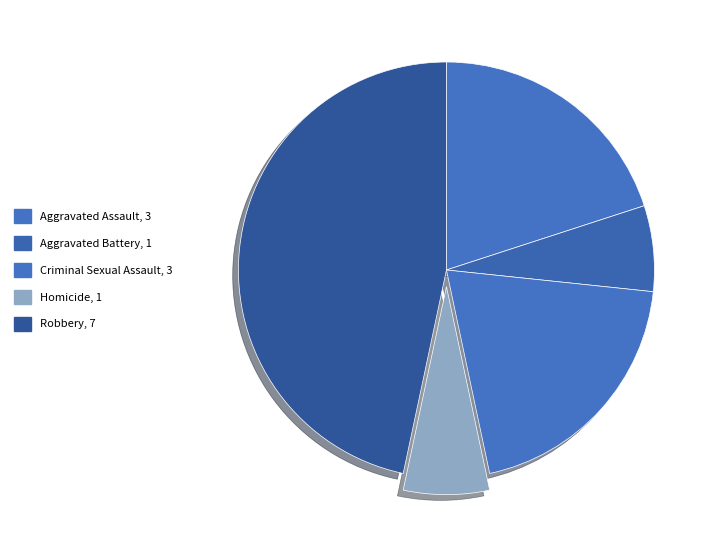

Combined, do Robbery and Criminal Sexual Assault account for over 50%?

Yes